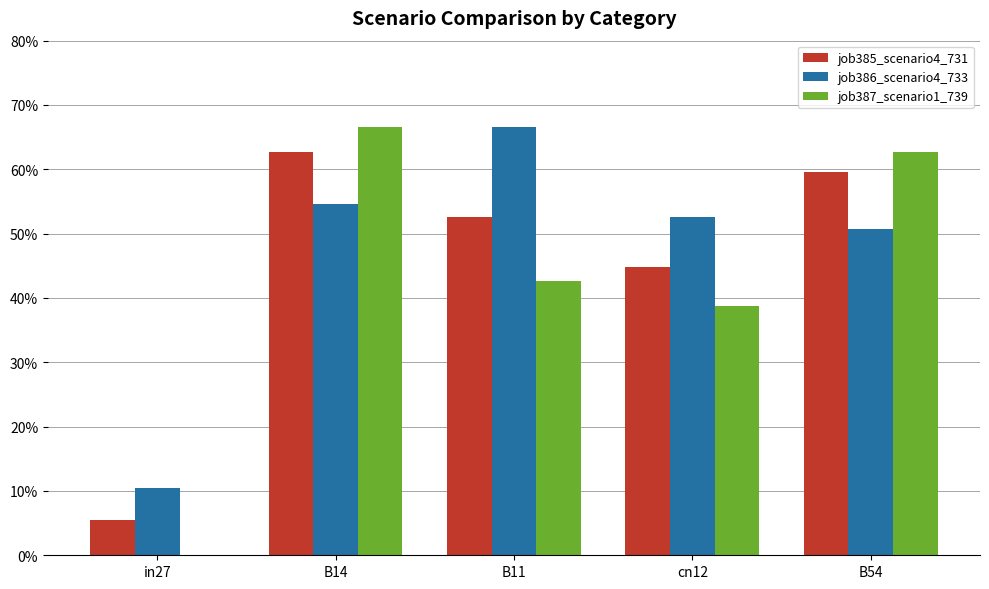

What are all the series names shown in the legend?

job385_scenario4_731, job386_scenario4_733, job387_scenario1_739